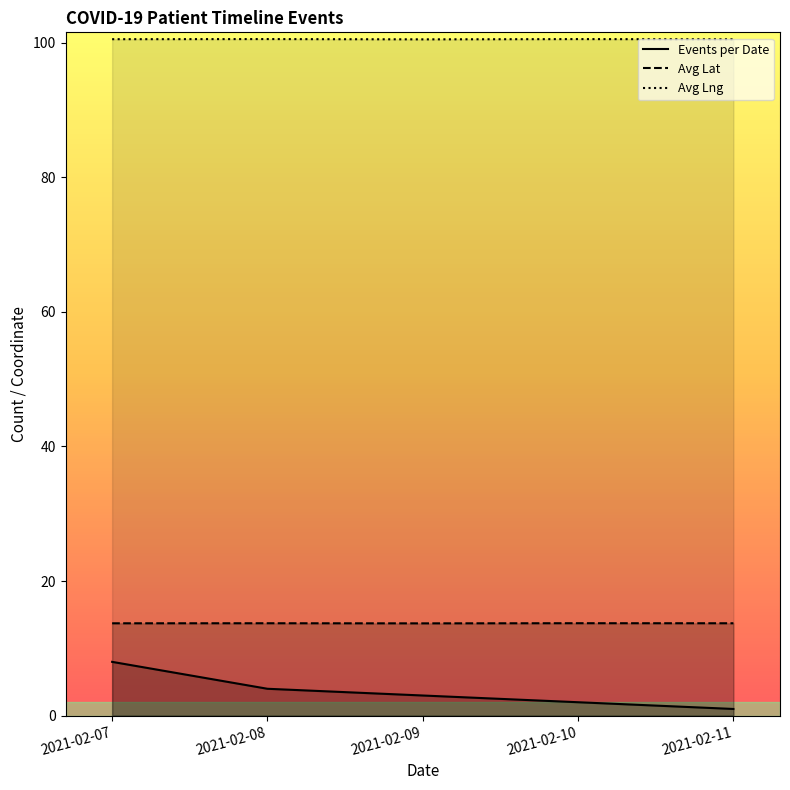

What is the total value across all series at 2021-02-10?

116.3